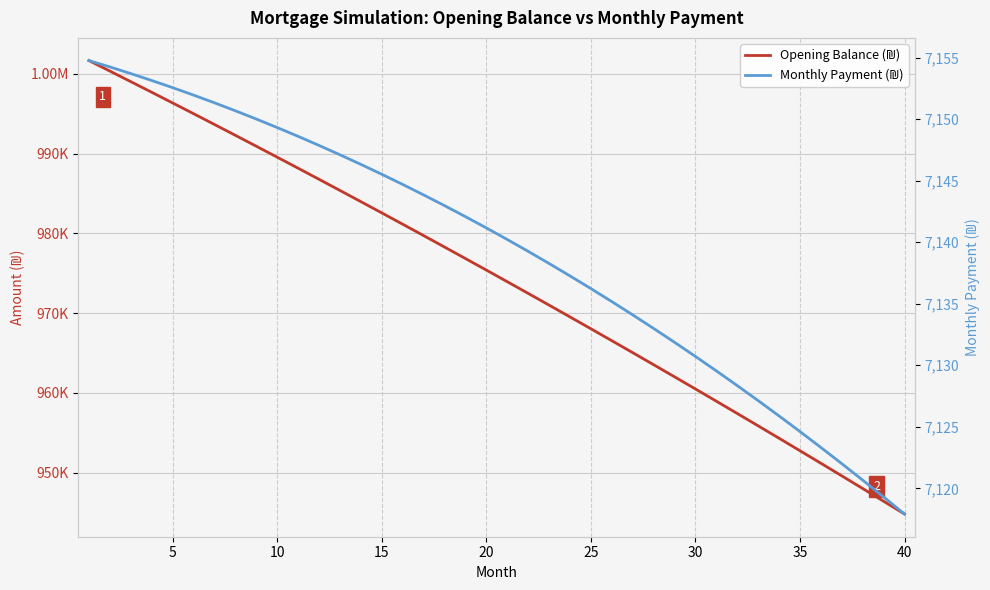

List the series in order of their overall mean, highest first.

Opening Balance (₪), Monthly Payment (₪)